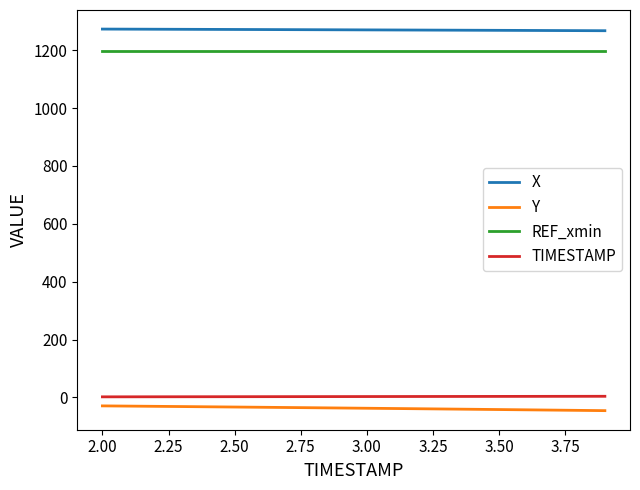

Which series has the largest total across all categories?

X